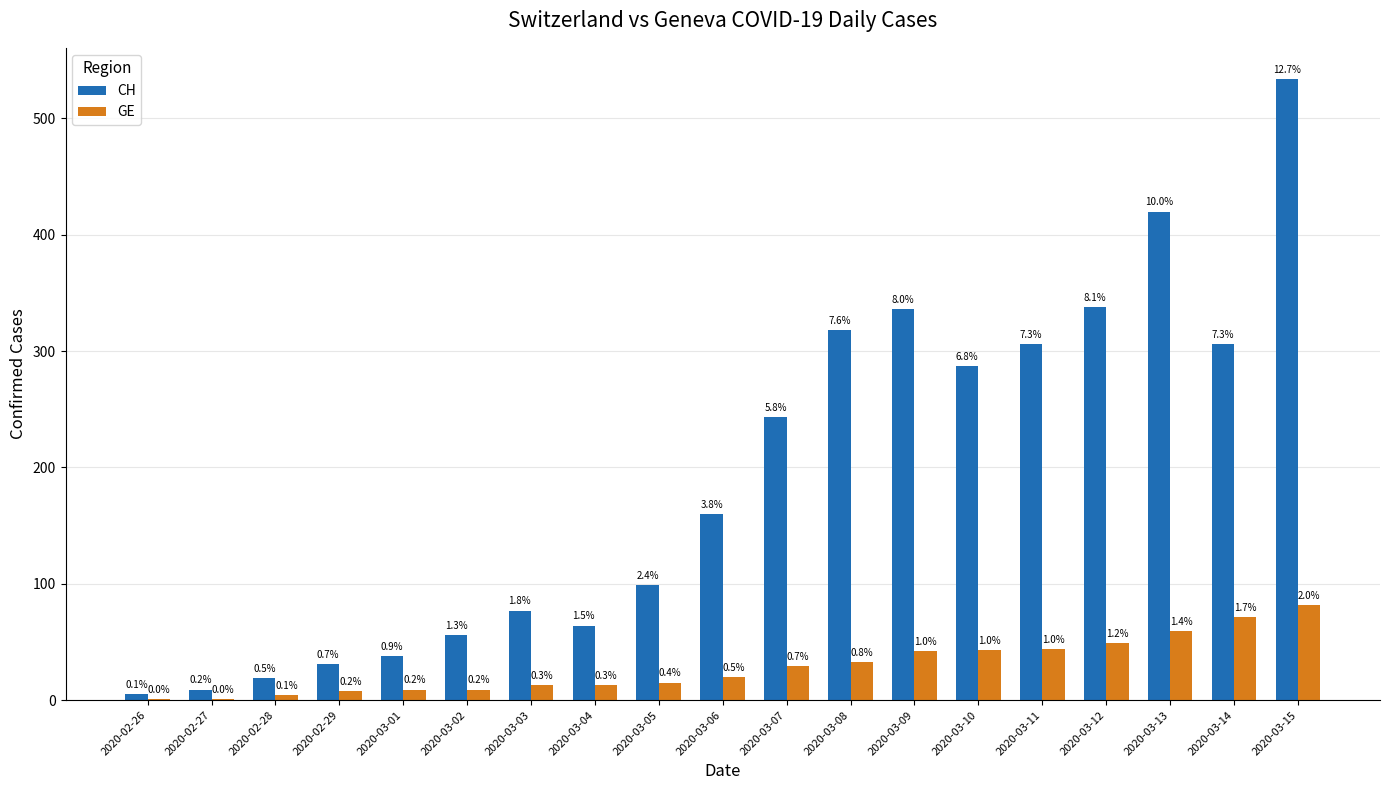

What position from the right is 2020-03-02?

14